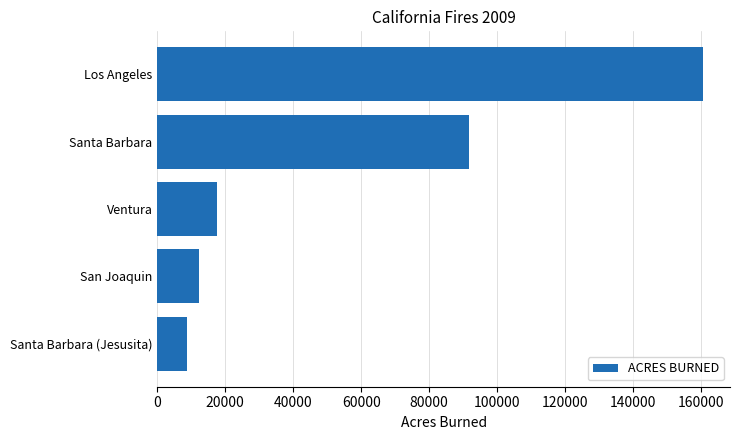

What is the change in value from San Joaquin to Ventura?

+5300